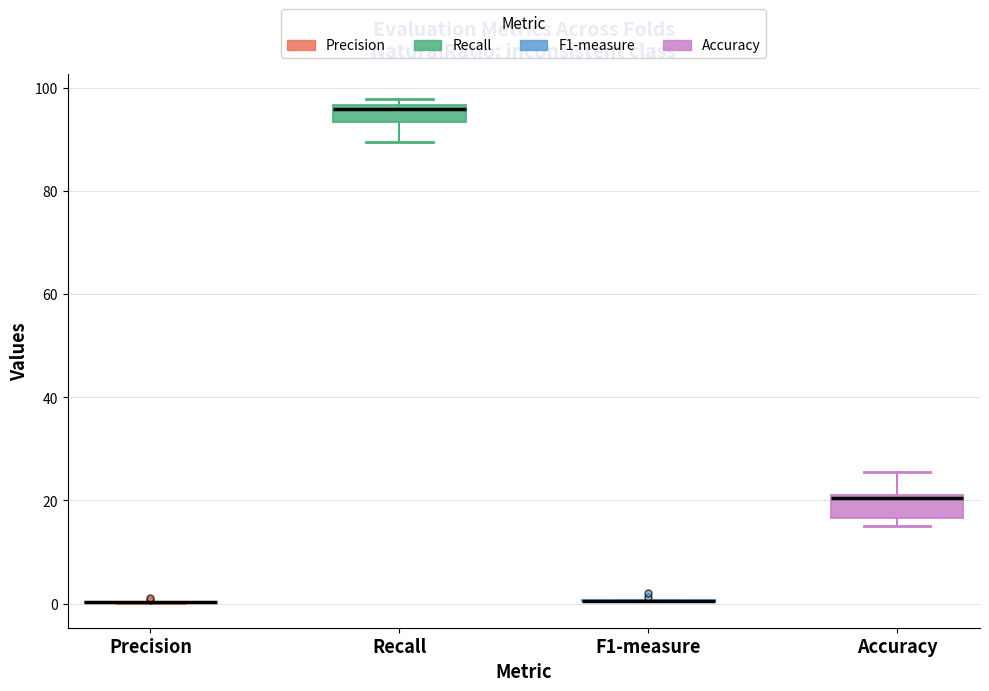

Reading left to right, read every box against the y-axis: the position of its median line, the range the box covers, and the ends of its whiskers. The values are not printed on the chart, so give them approximately, as read against the axis.

Precision: box collapsed to a line at 0, whiskers 0 to 0
Recall: median 96 (just below the box's upper edge), box 94 to 96, whiskers 90 to 98
F1-measure: box collapsed to a line at 0, whiskers 0 to 0
Accuracy: median 20, box 16 to 22, whiskers 16 (just below the box's lower edge) to 26